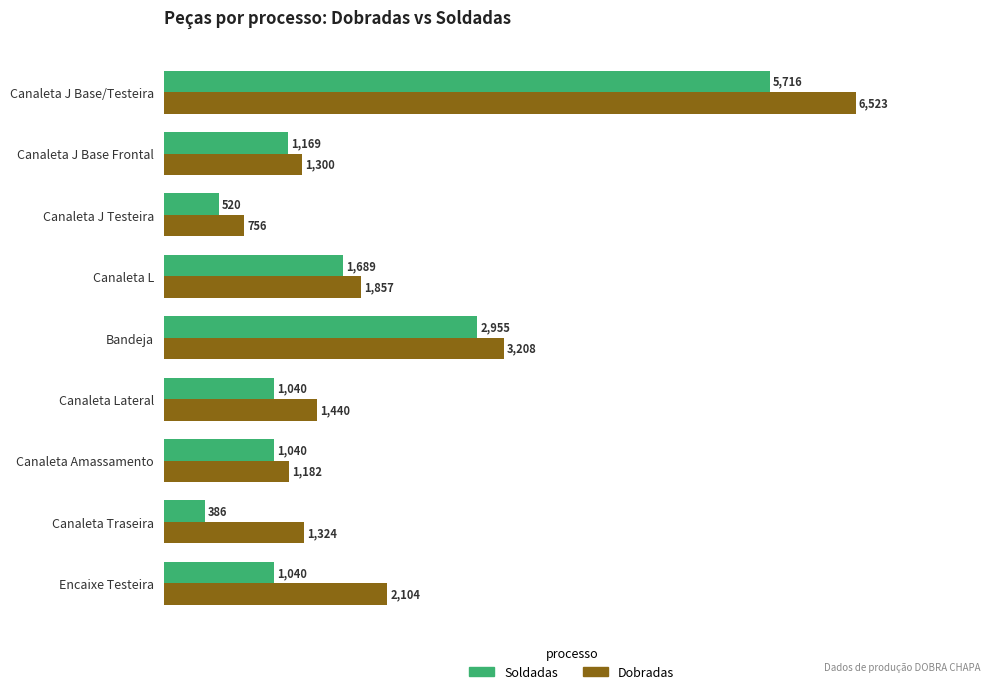

Where is Dobradas nearest to the value 3639?

Bandeja